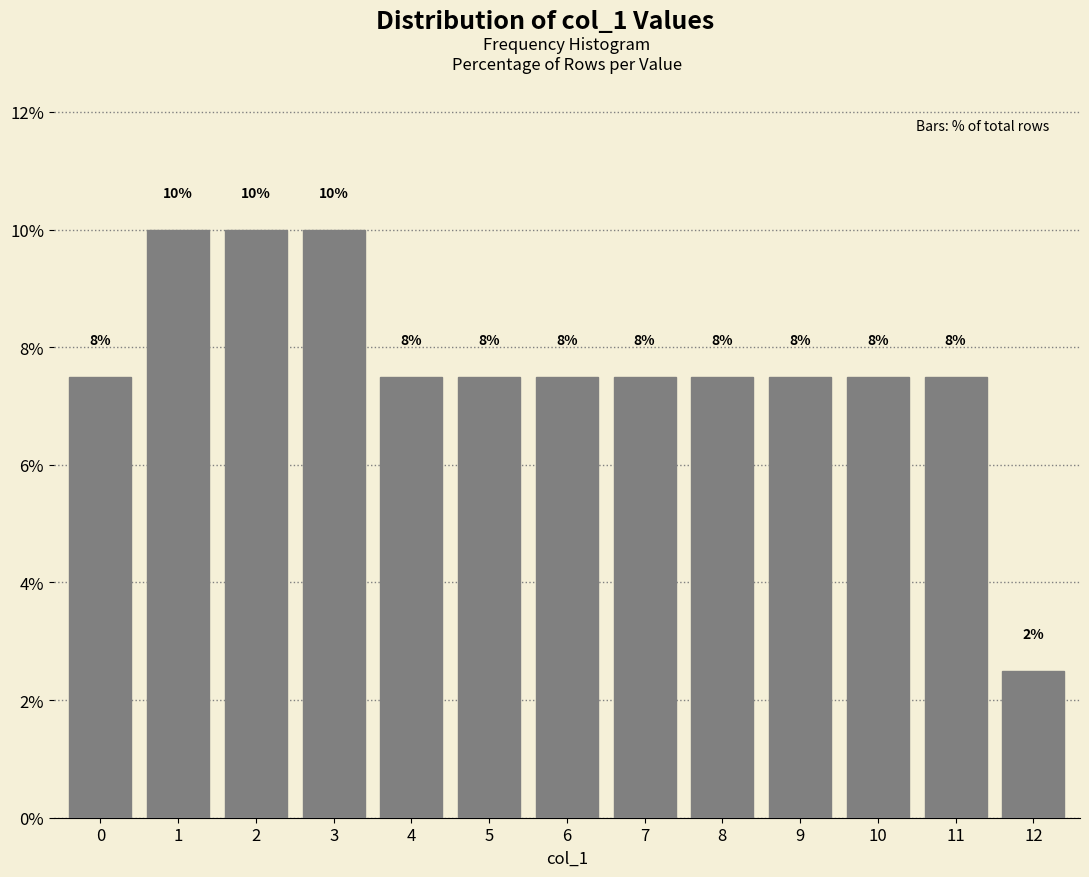

How many bars are there in total?

13